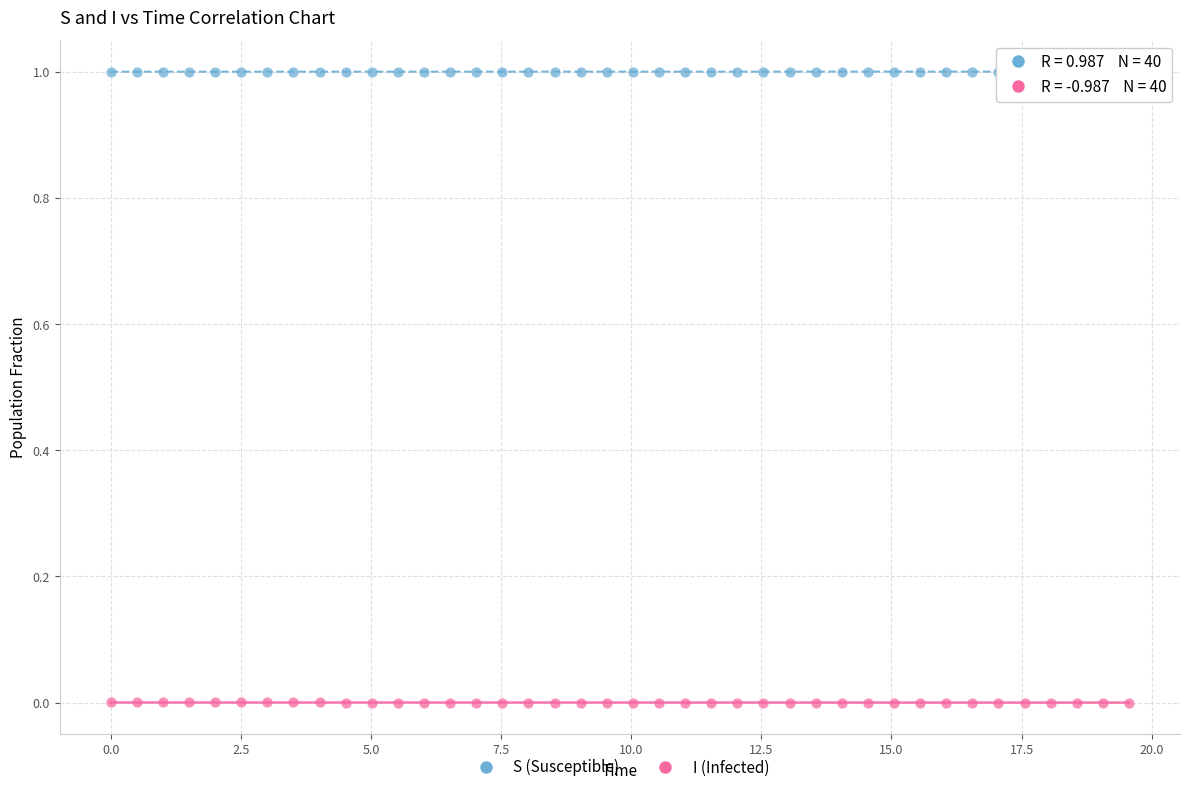

Across all data points, what is the range of Y values (max minus min)?

1.0